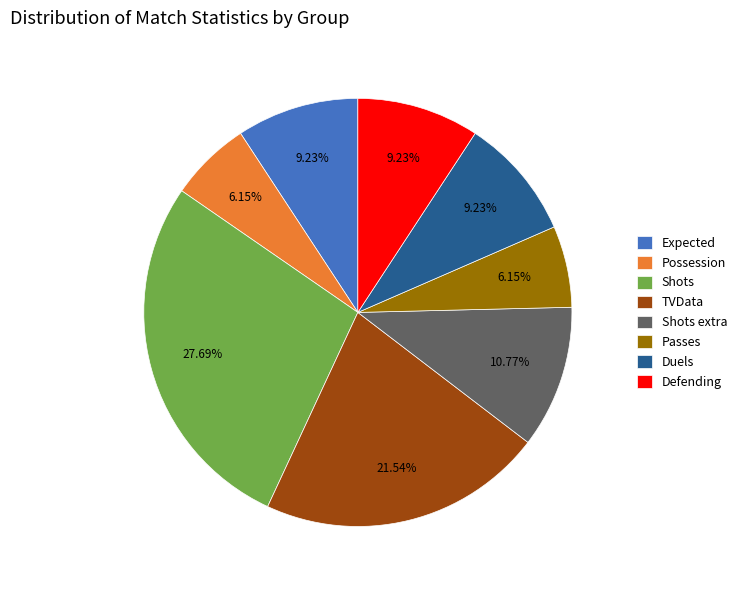

Is it true that TVData is 14% of the pie?

False